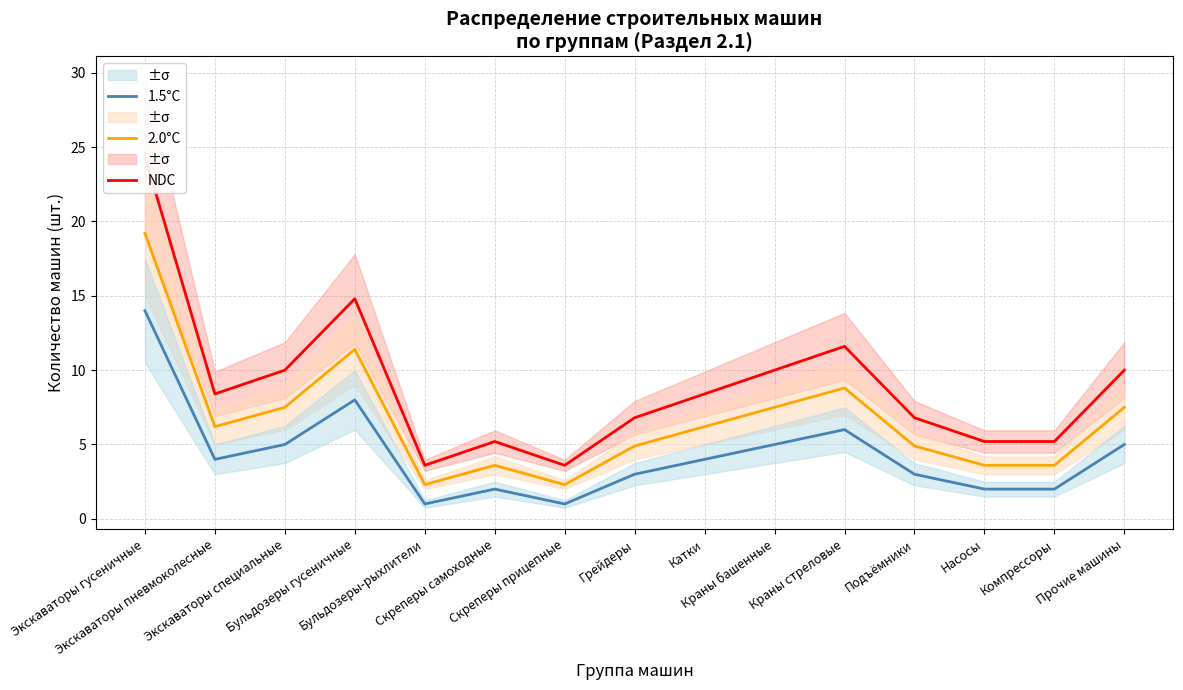

True or false: 1.5°C has more than 0 interior local peaks.

True